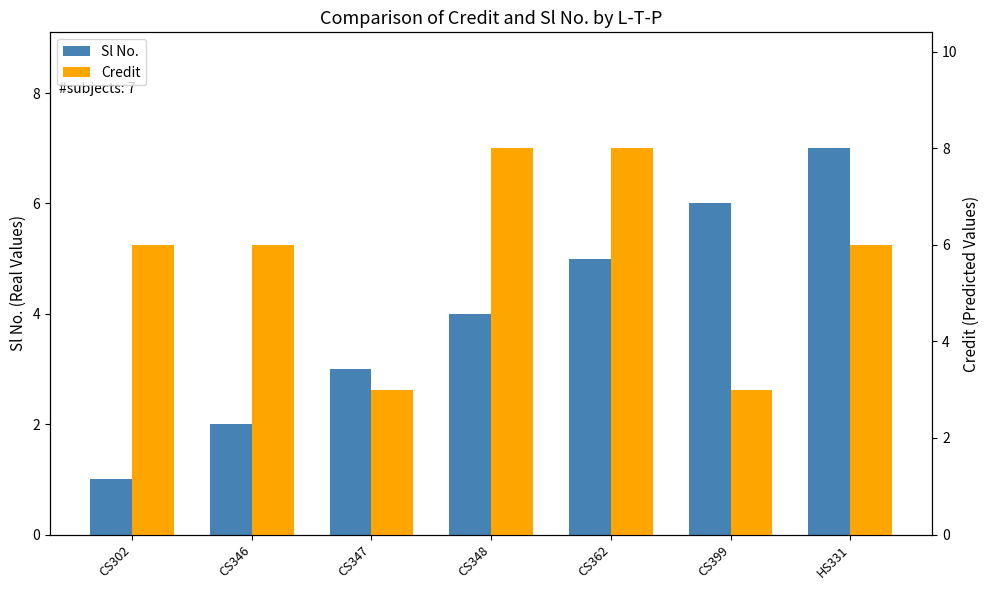

How many bars are there in total?

14